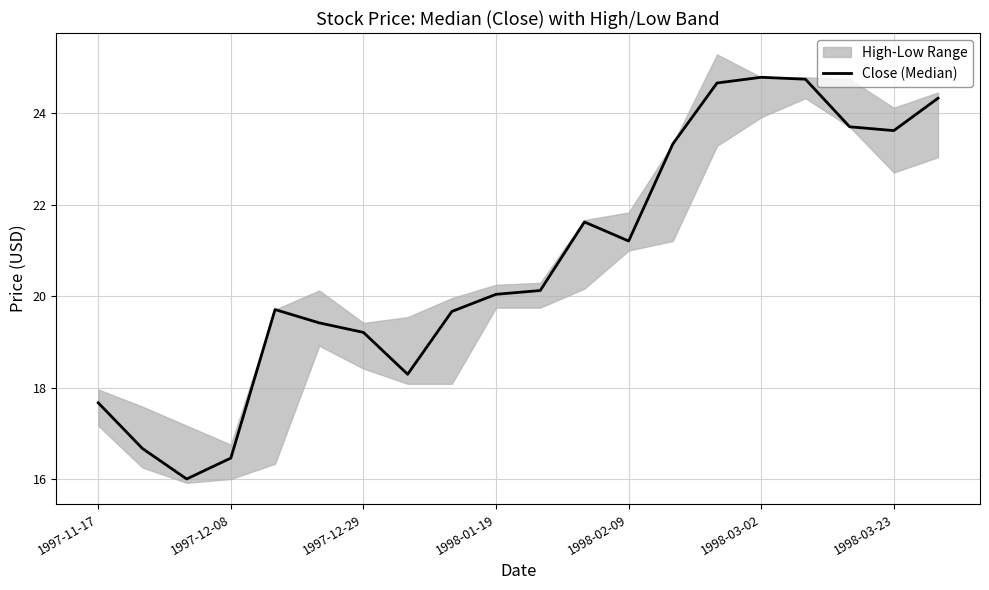

How many values are below 20?

9